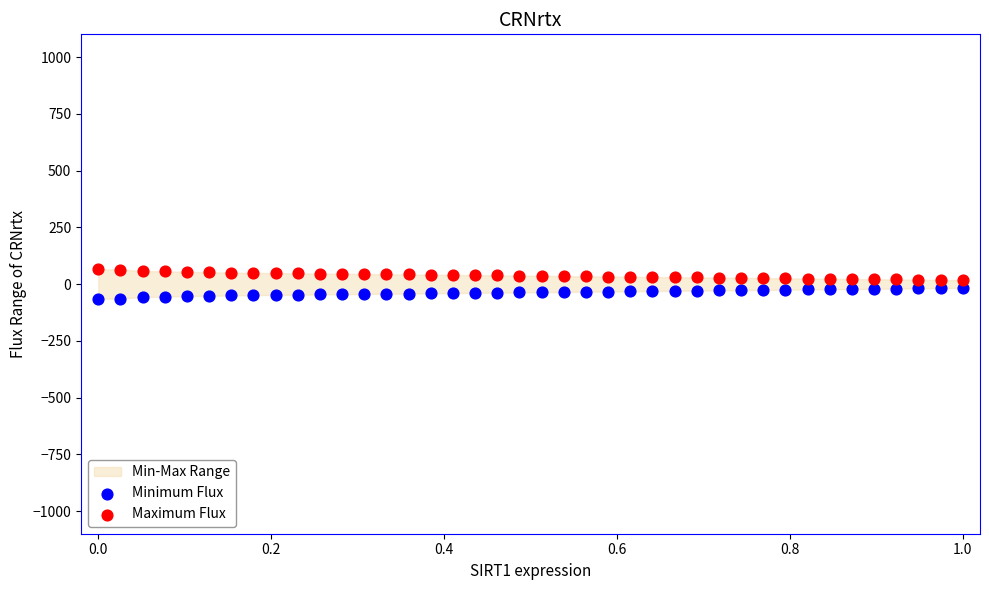

Across all data points, what is the range of Y values (max minus min)?

130